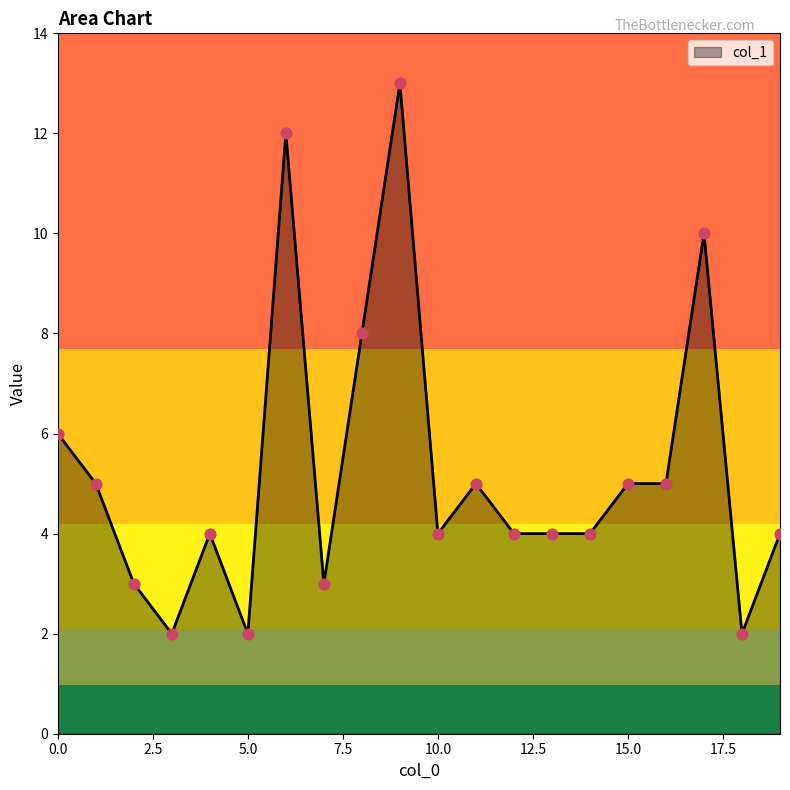

What is the maximum value shown in the chart?

13